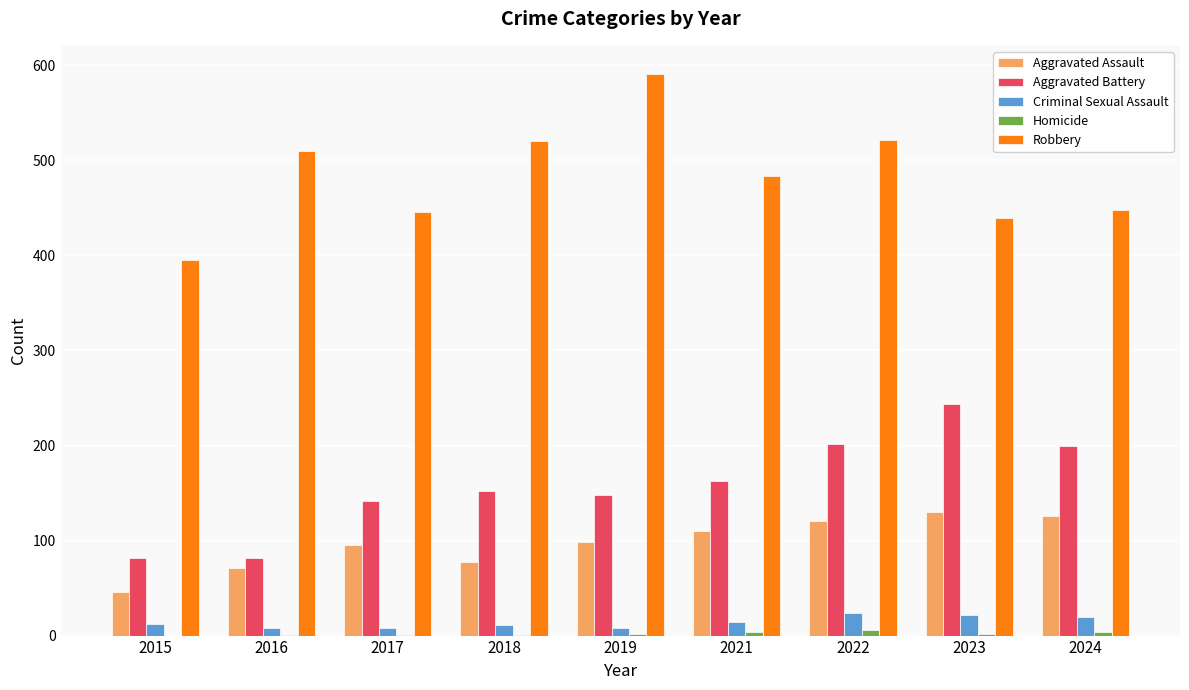

The value of Criminal Sexual Assault at 2024 is 20. True or false?

True